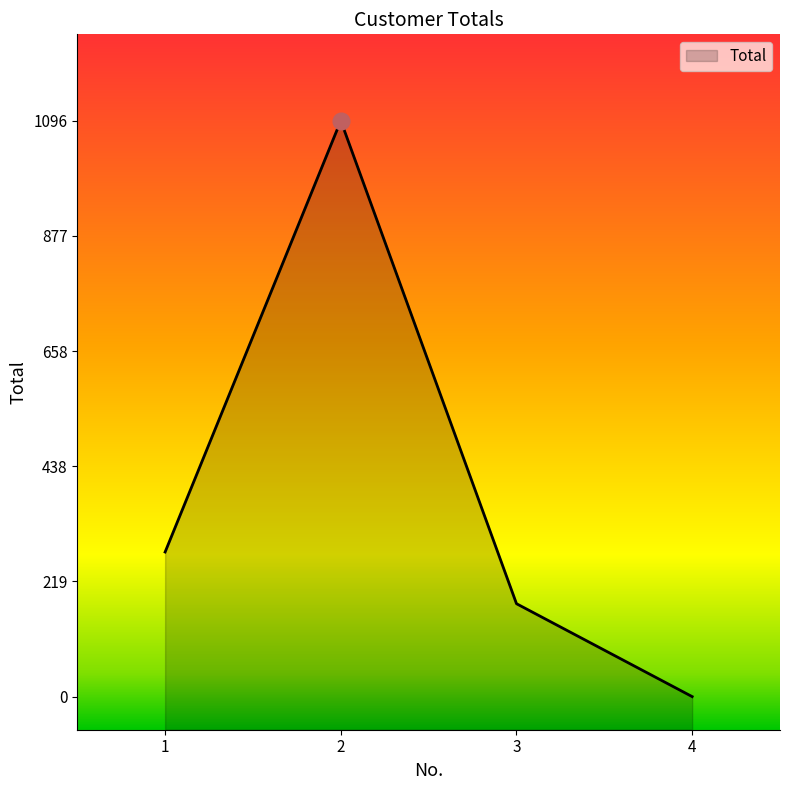

Reading left to right, what are all the values shown in this chart?

1=275.1	2=1095.9	3=176.8	4=0.0